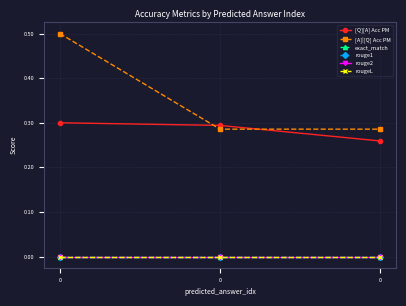

Is this an area chart (filled region under the line)?

No